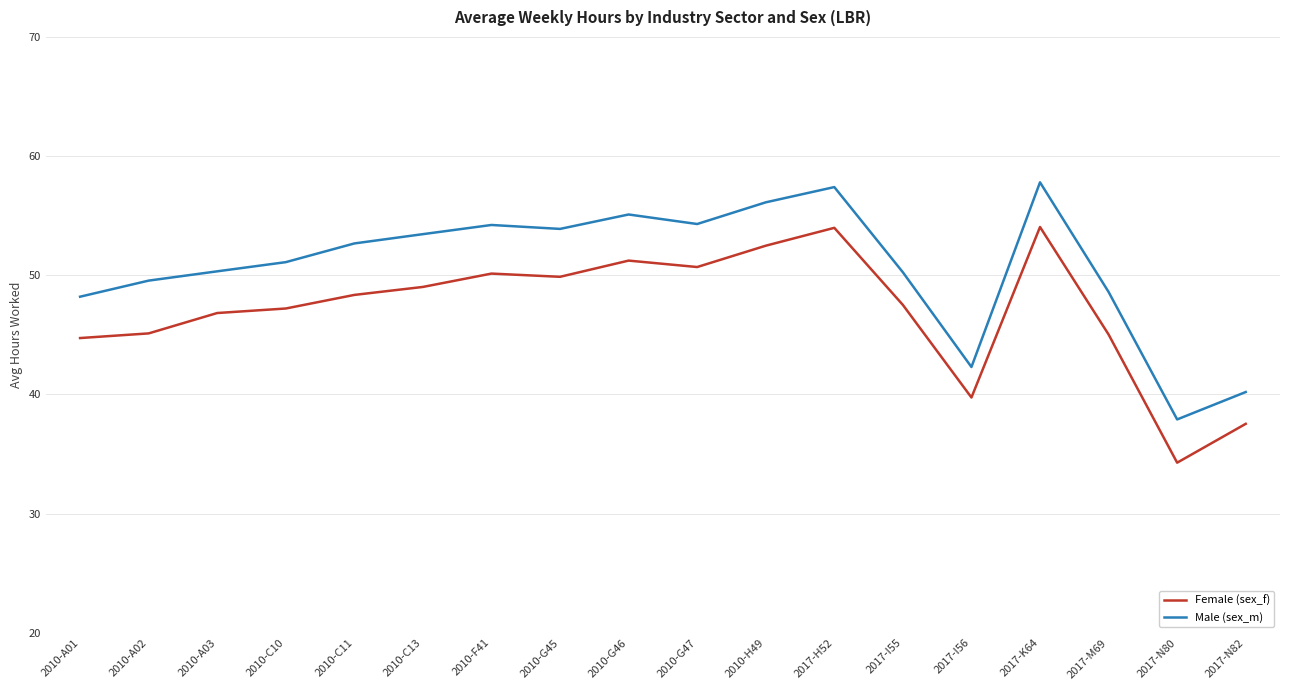

Is the value of Male (sex_m) at 2017-H52 greater than the value of Female (sex_f) at 2017-M69?

Yes